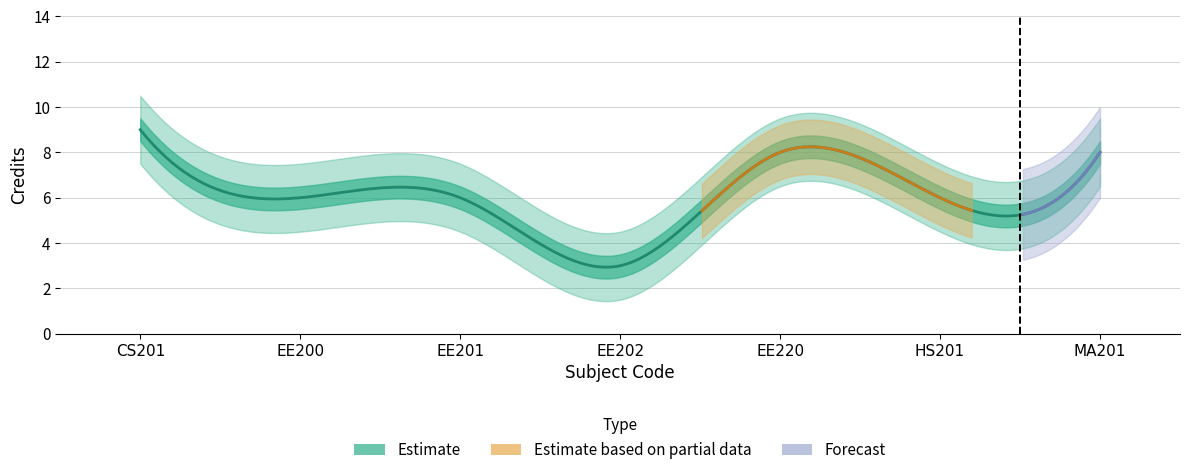

What is the greatest value displayed?

9